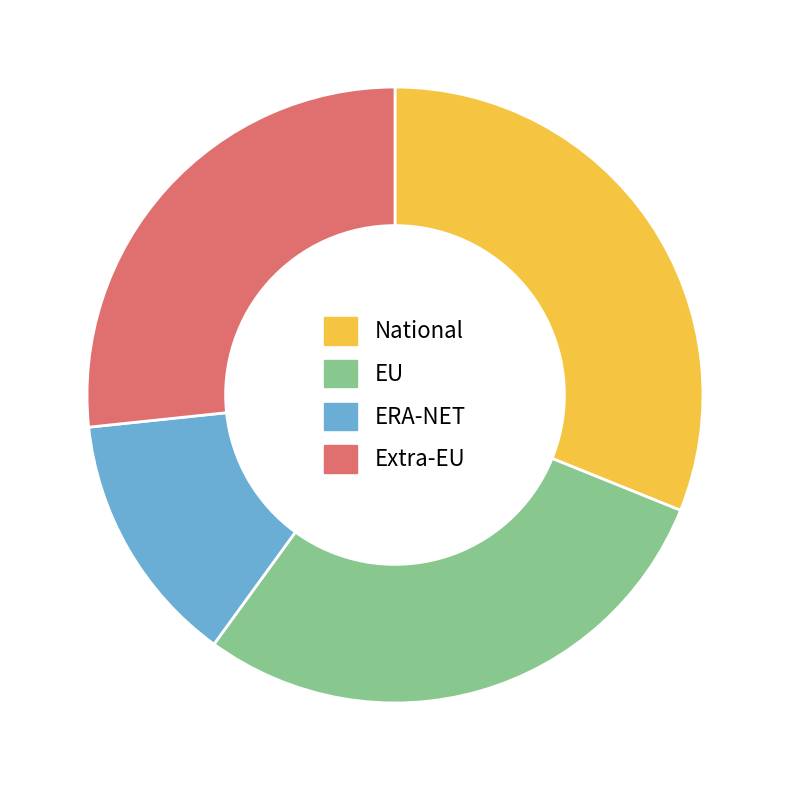

Which slice is the smallest?

ERA-NET